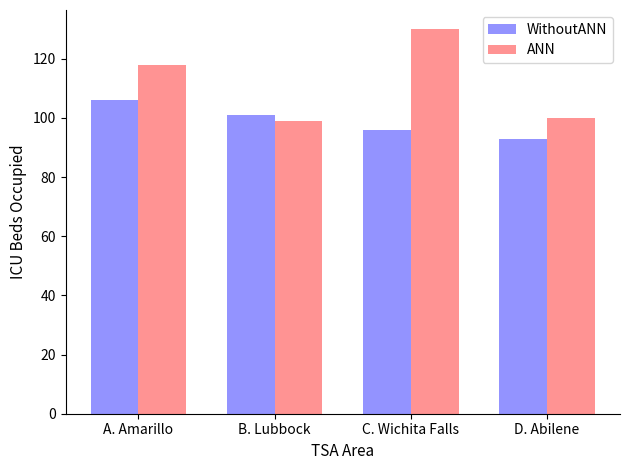

Which series has the largest total across all categories?

ANN